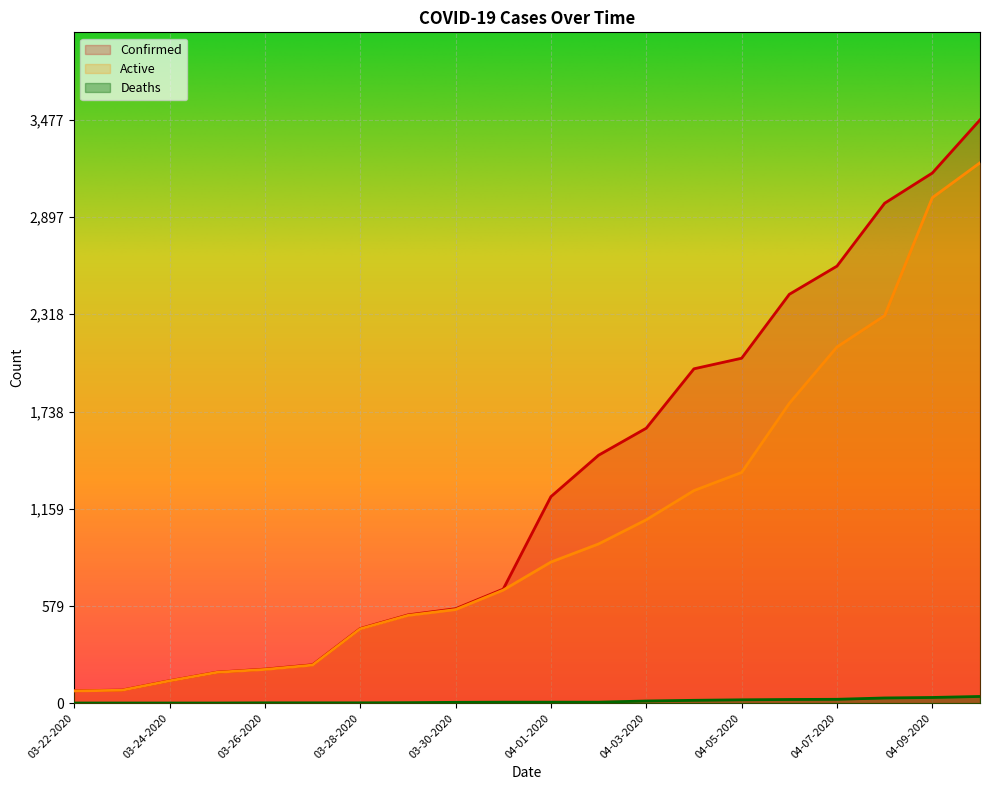

What is the difference between the second highest and minimum values in the Active series?

2940